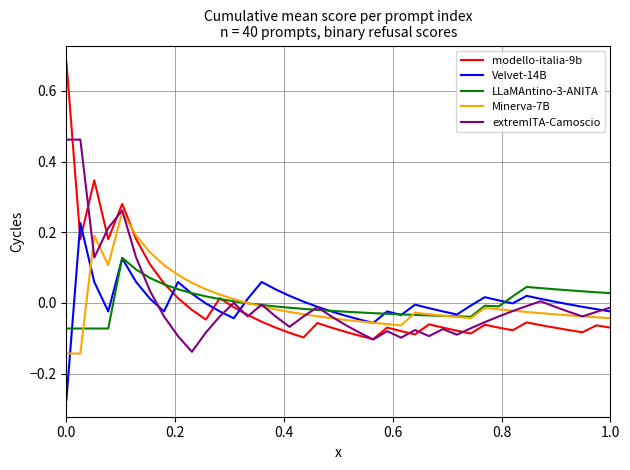

Which series has the largest range (max minus min)?

modello-italia-9b